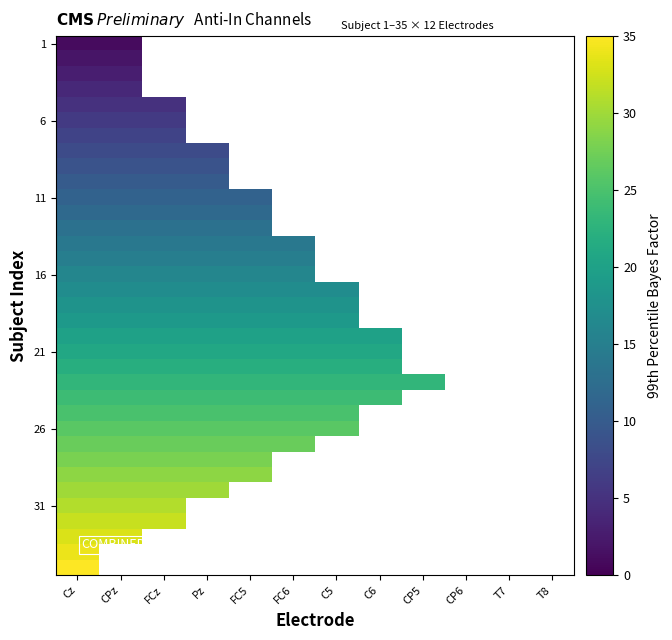

How many series are shown in this chart?

35